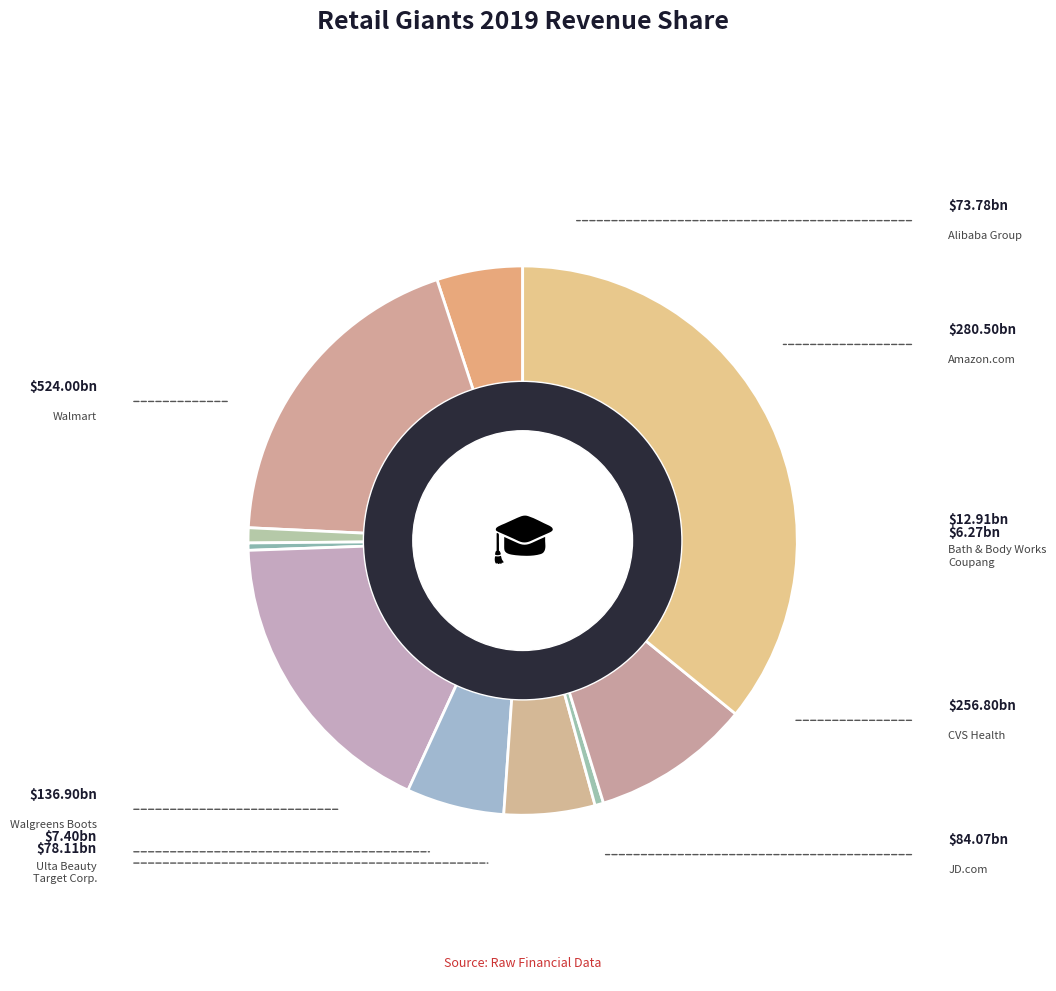

What is the smallest slice in the pie chart?

Coupang